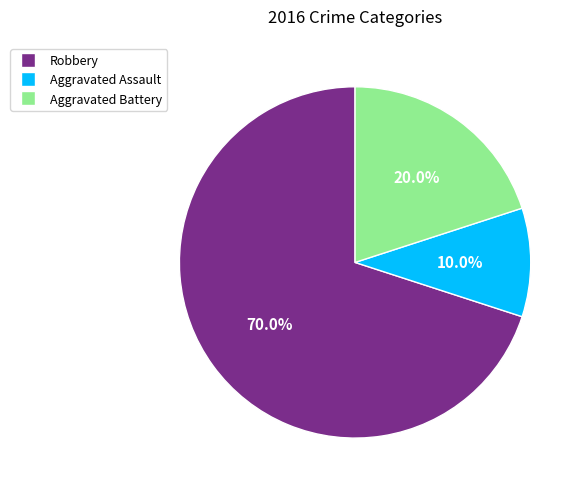

What percentage is NOT represented by Aggravated Battery?

80.0%